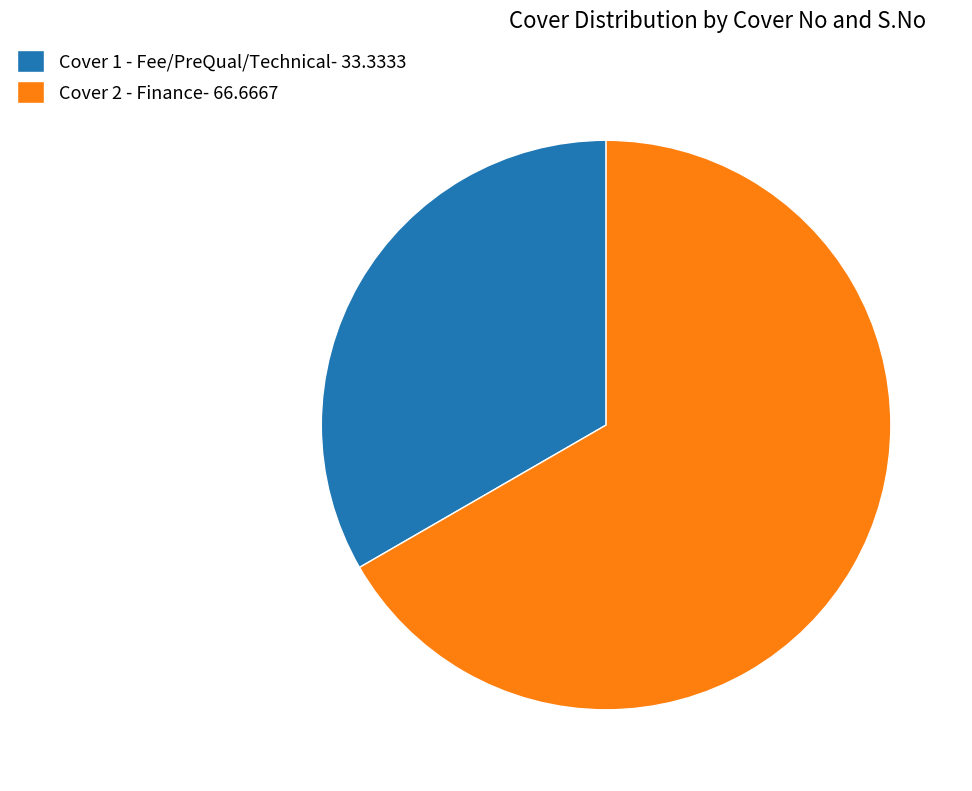

Between Cover 1 - Fee/PreQual/Technical- 33.3333 and Cover 2 - Finance- 66.6667, which is larger?

Cover 2 - Finance- 66.6667